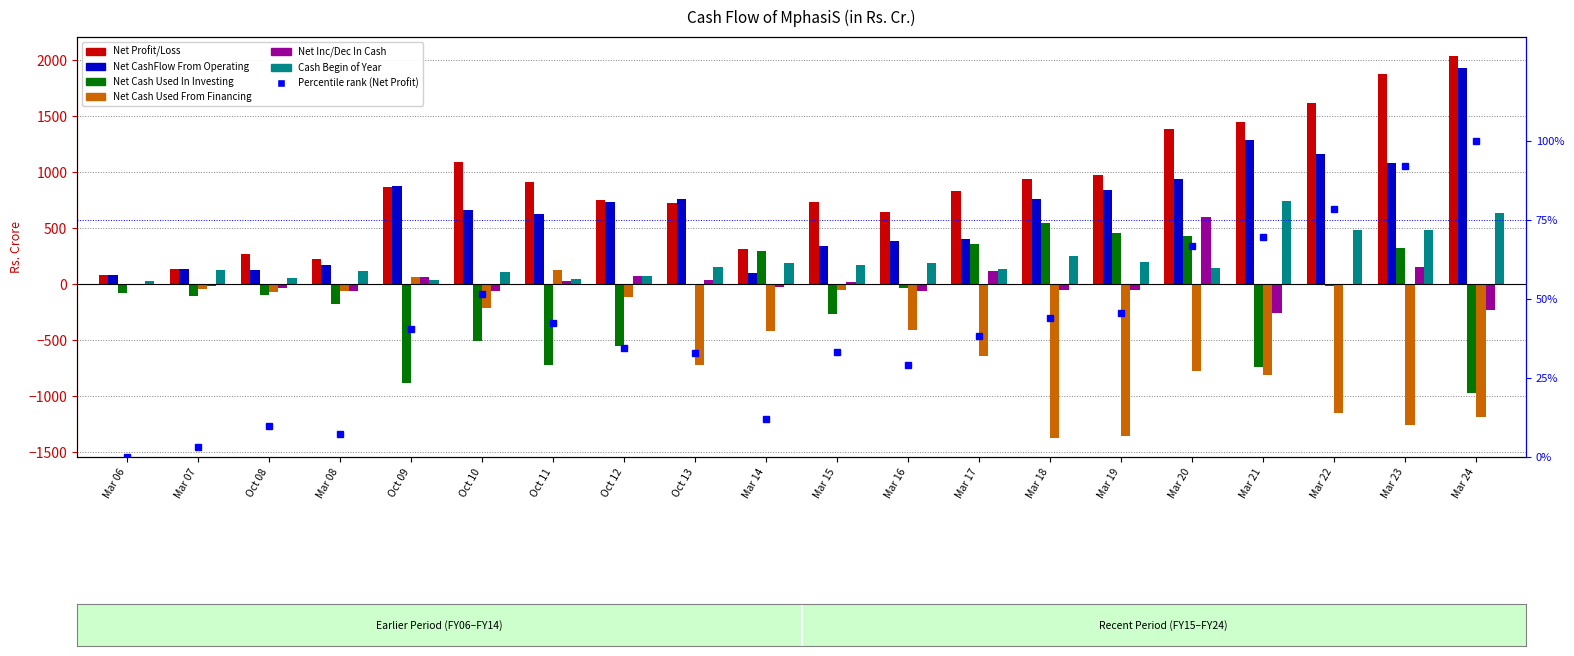

What is the sum of the Net Profit/Loss values at Oct 08 and Mar 19?

55.3